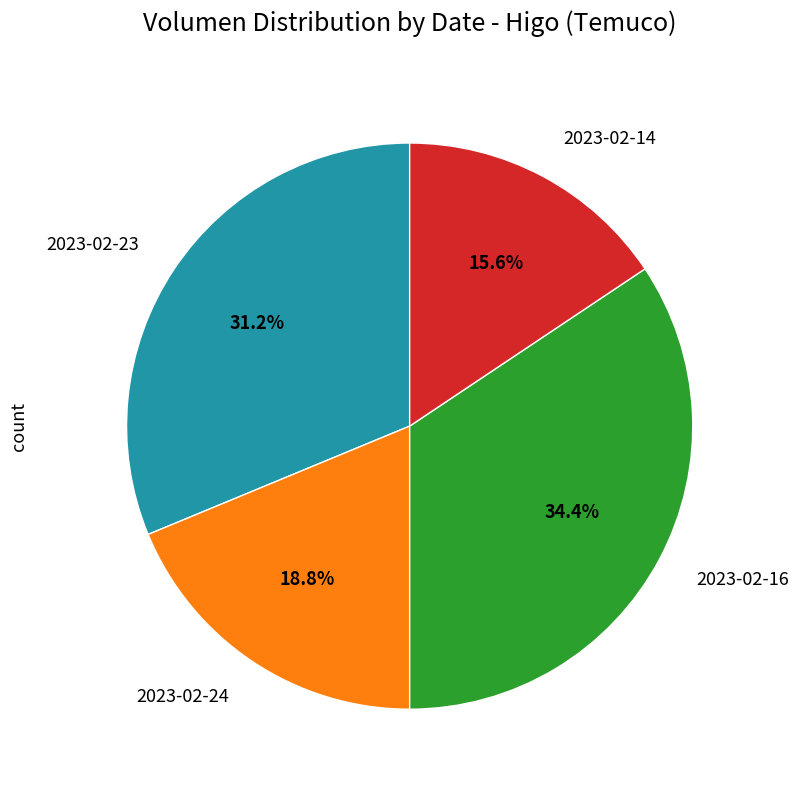

Does any single category account for the majority?

No